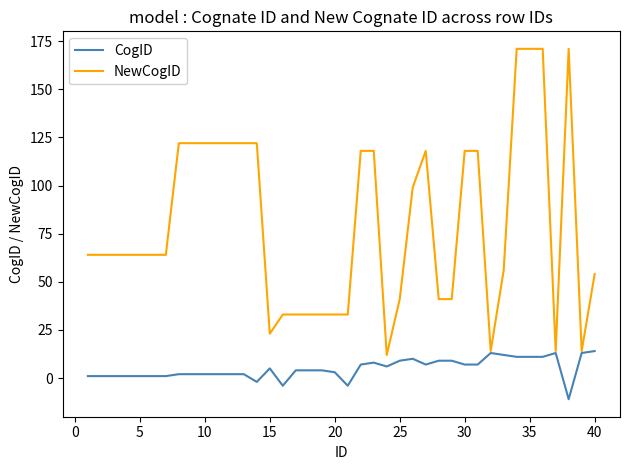

Which series has the widest spread of values?

NewCogID